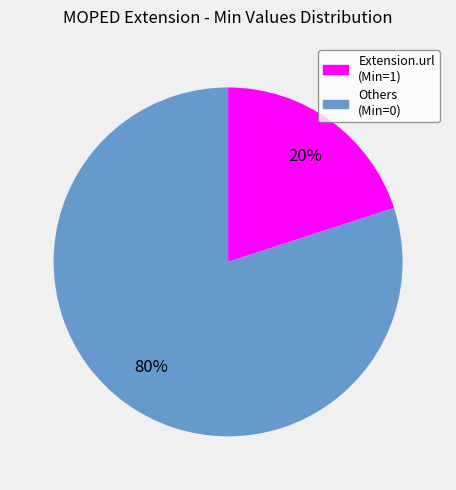

Combined, do Others (Min=0) and Extension.url (Min=1) account for over 50%?

Yes